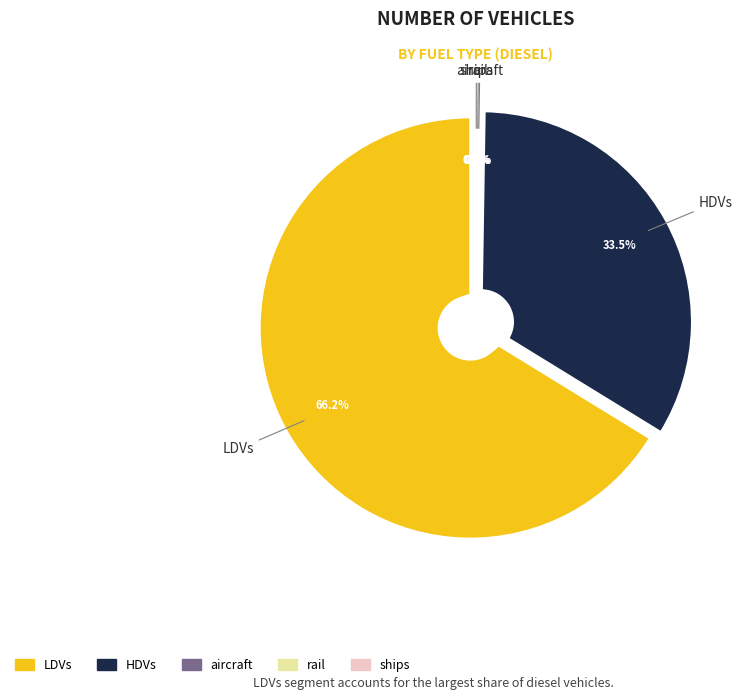

Which category has the smallest portion of the pie?

aircraft